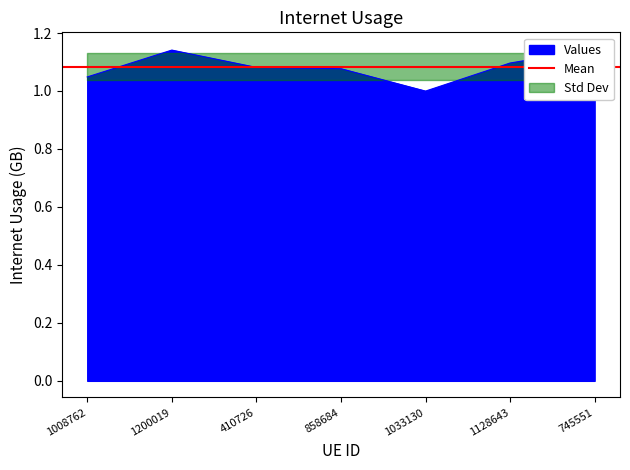

What is the sum of the values at 1128643 and 1033130?

2.1